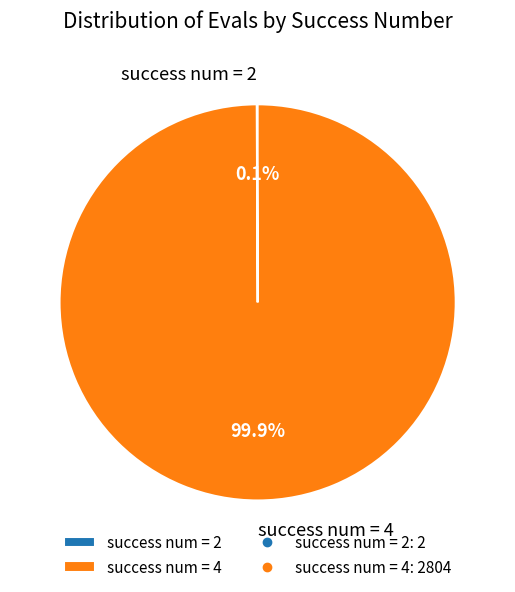

Which slice is the largest?

success num = 4